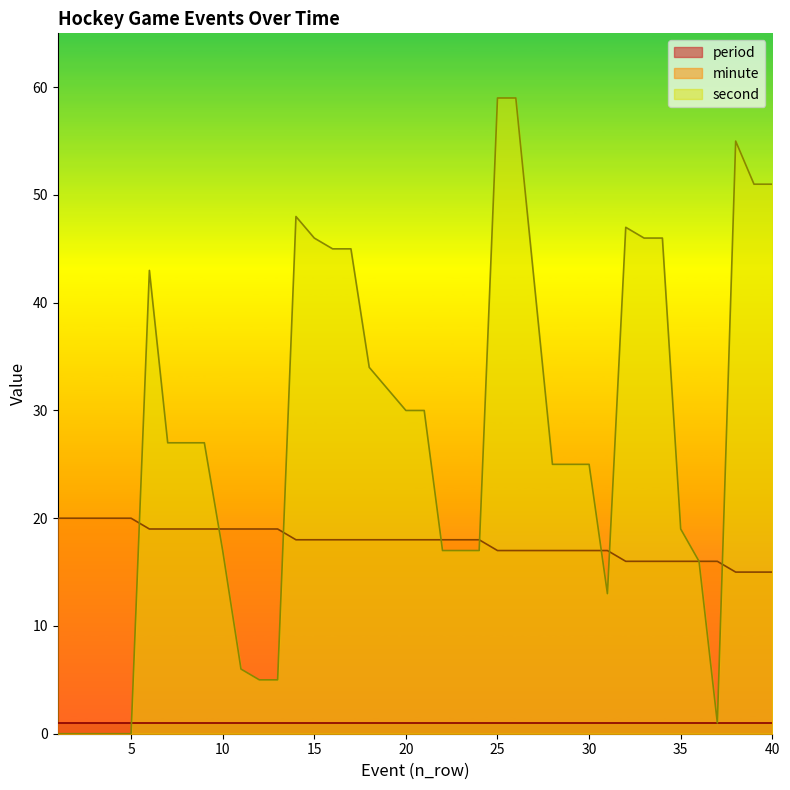

Which category has the highest value across all series?

25